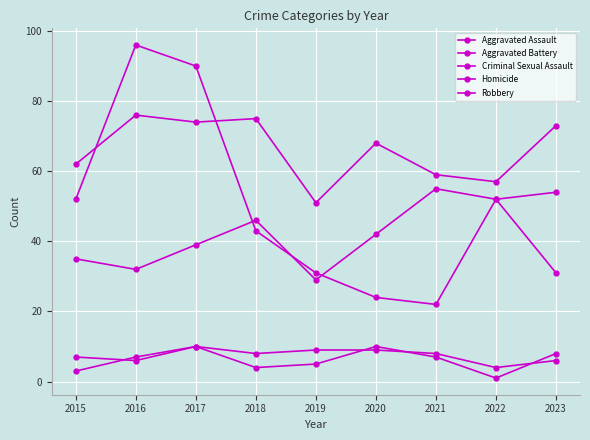

How many lines are shown in the chart?

5